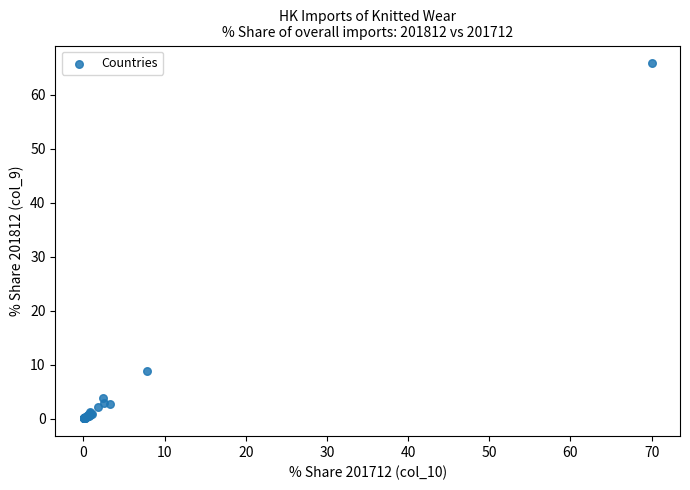

What Y value in the scatter plot is closest to 32?

8.9